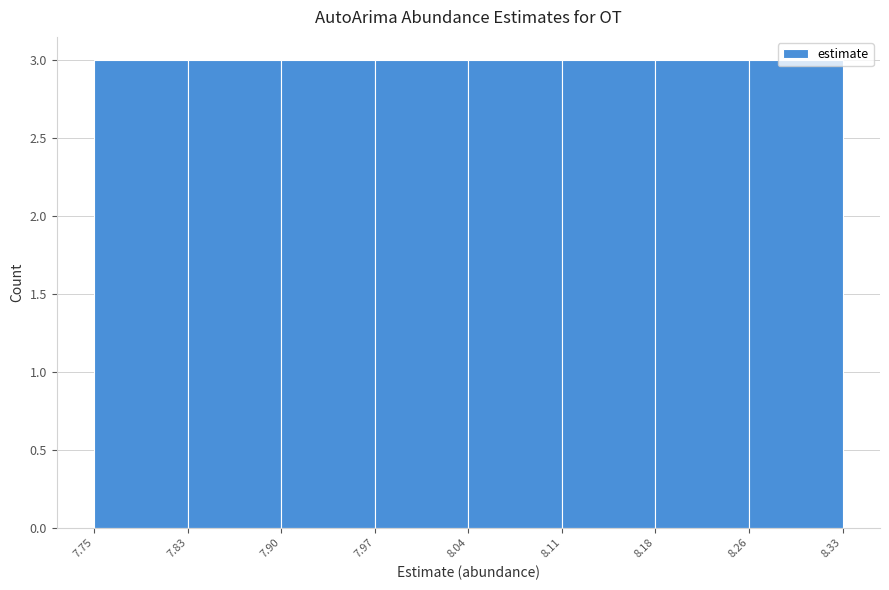

How tall is the bar that spans 8.11 to 8.18 on the x-axis? The values are not printed on the chart, so give them approximately, as read against the axis.

3